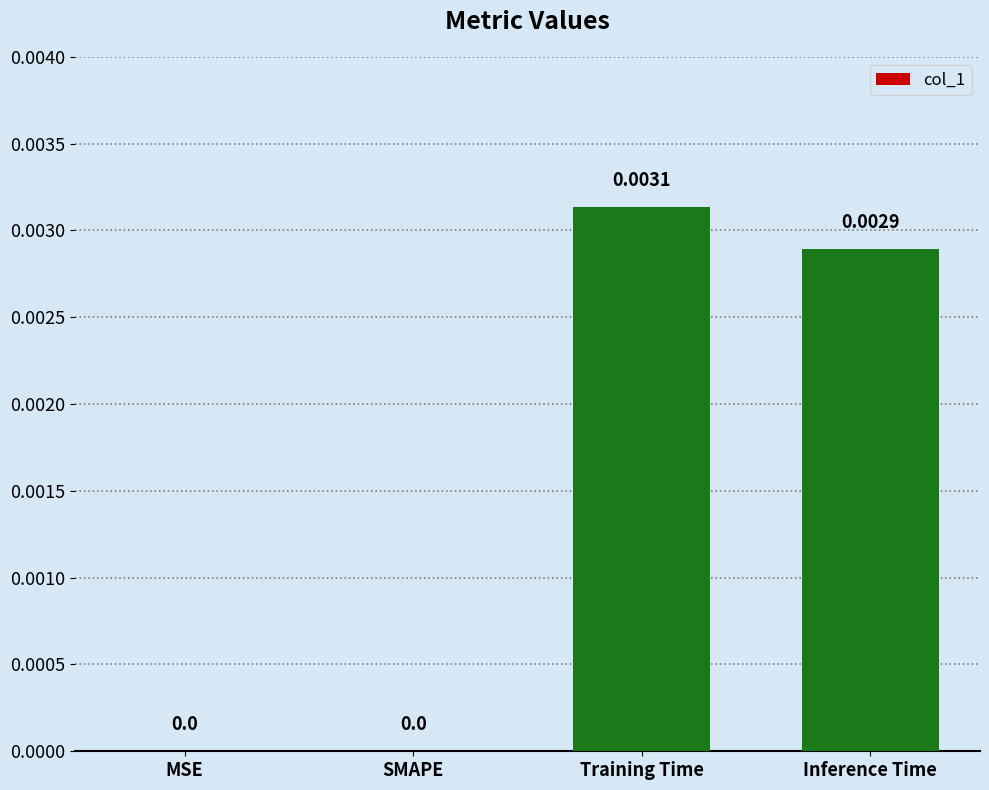

Which has a higher value, MSE or Training Time?

Training Time